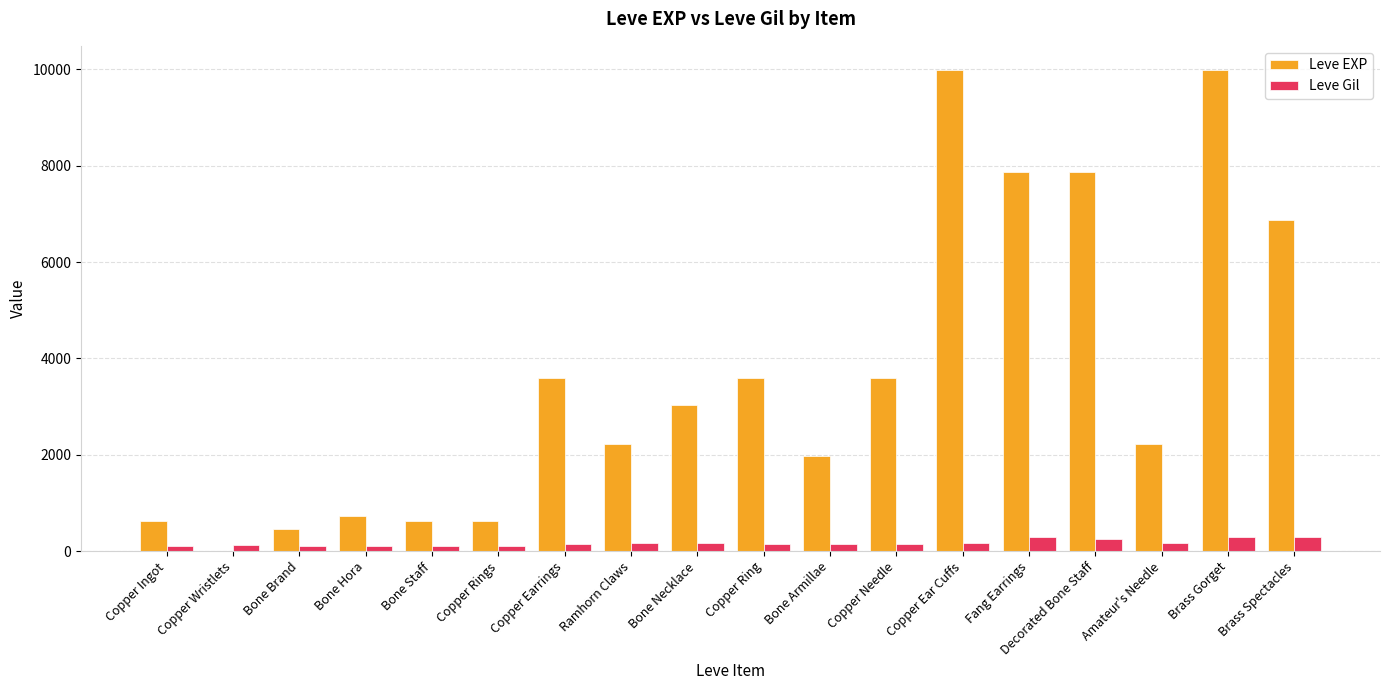

What are all the series names shown in the legend?

Leve EXP, Leve Gil